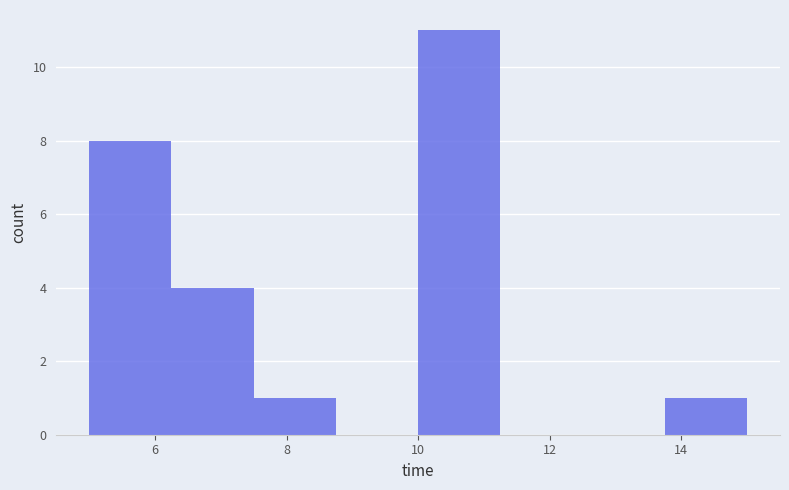

Reading left to right, transcribe this chart: for each bar, give the range it covers on the x-axis and its height. Neither the bar edges nor the heights are printed on the chart, so give them approximately, as read against the axes.

5.00 to 6.25: 8
6.25 to 7.50: 4
7.50 to 8.75: 1
8.75 to 10.00: 0
10.00 to 11.25: 11
11.25 to 12.50: 0
12.50 to 13.75: 0
13.75 to 15.00: 1